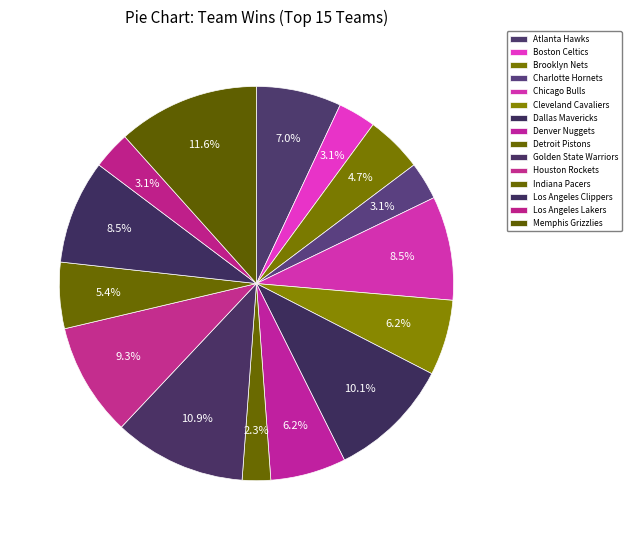

What is the change in value from Cleveland Cavaliers to Dallas Mavericks?

+5